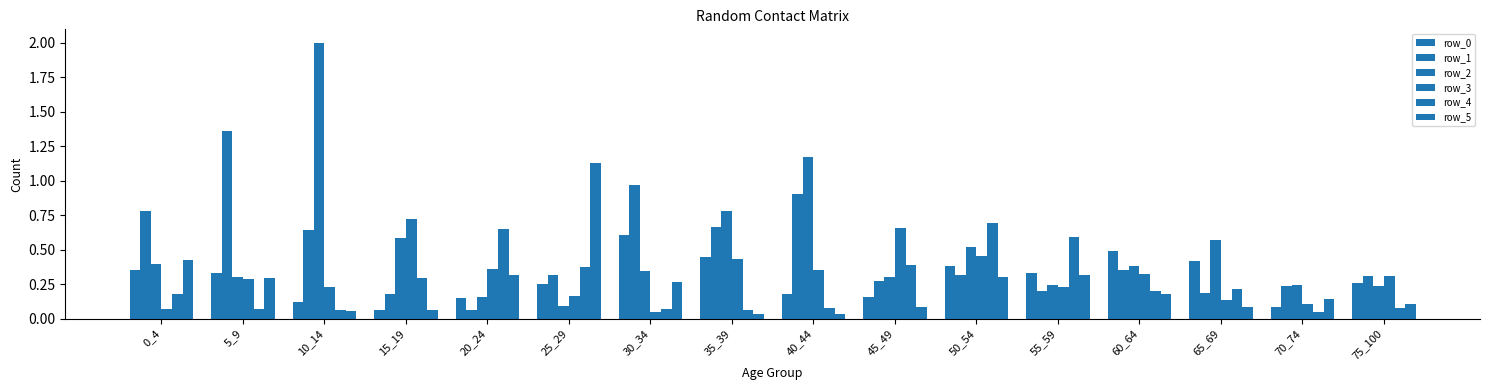

The row_0 series shows 0.1 at 10_14. True or false?

True